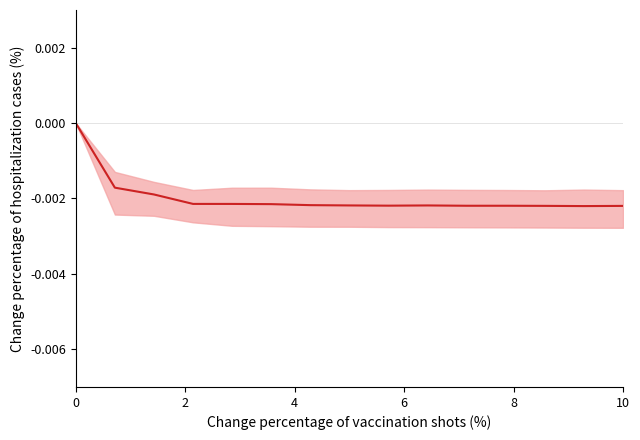

How many interior local valleys (lower than both neighbors) does the data have?

3